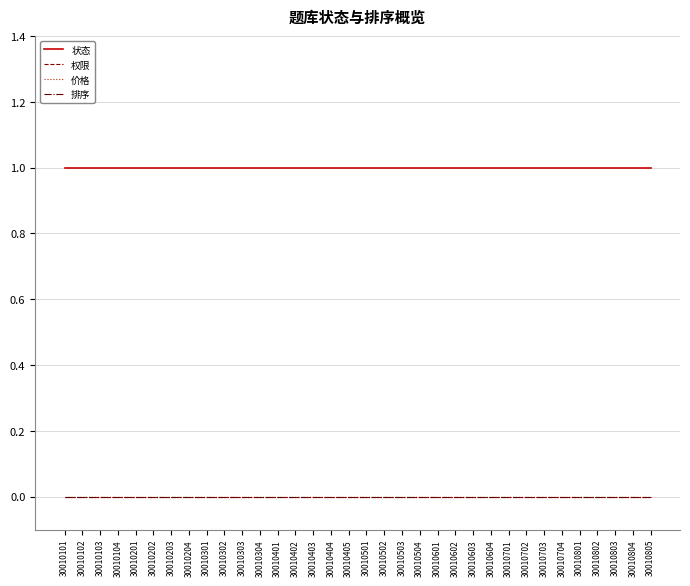

Which has a higher value, 30010801 or 30010202?

30010801